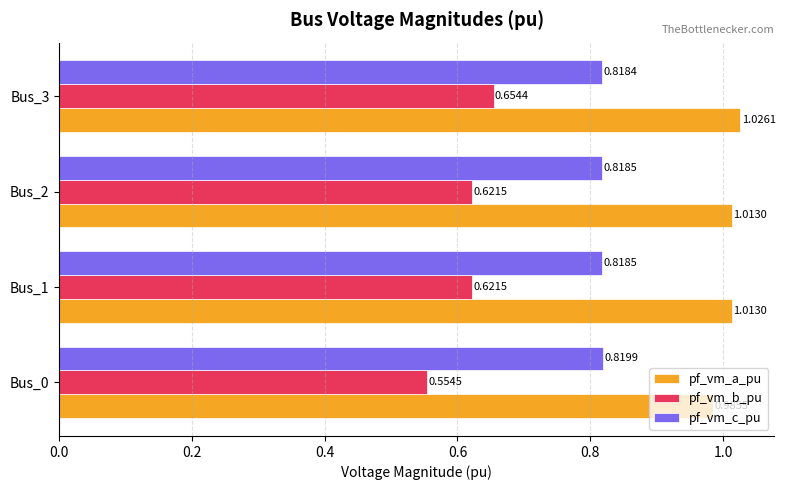

Which series has the widest spread of values?

pf_vm_b_pu